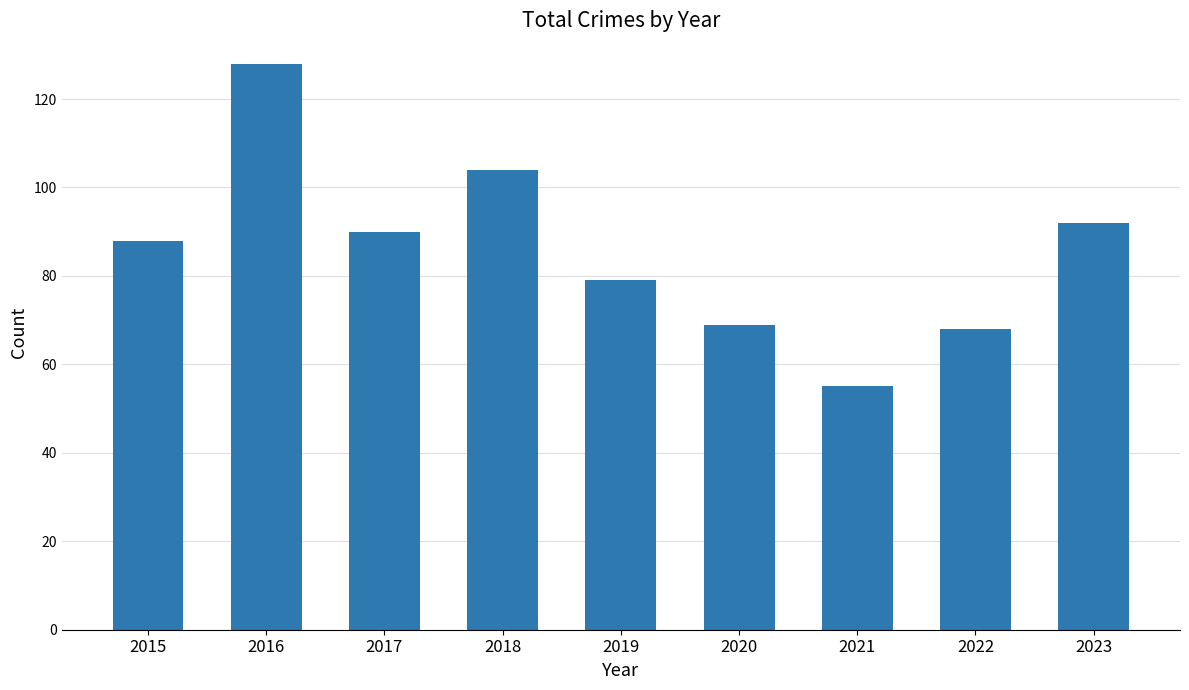

Count the number of categories in the chart.

9